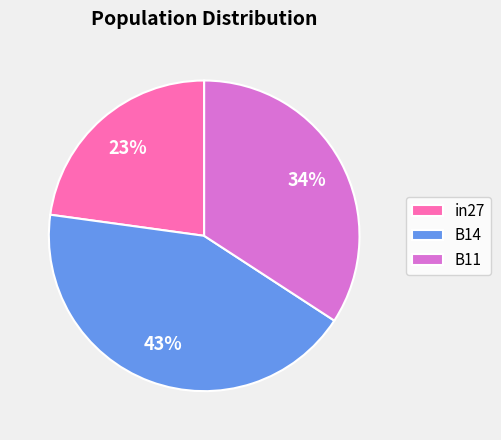

True or false: in27 accounts for 23% of the total.

True